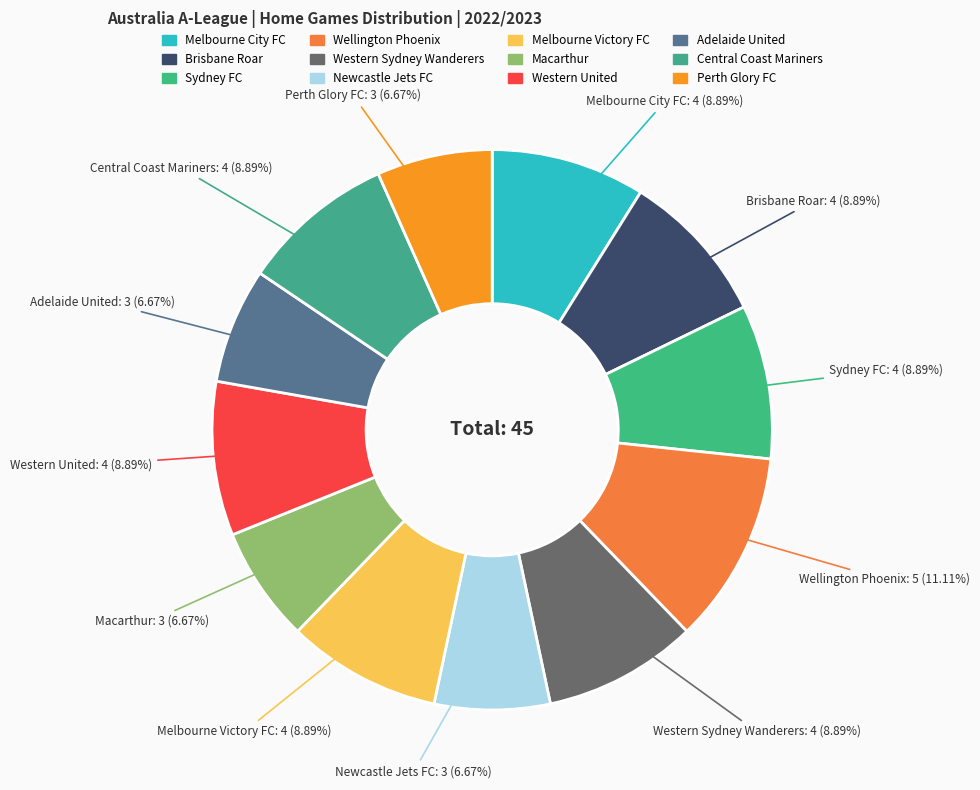

Count the number of slices in the pie.

12